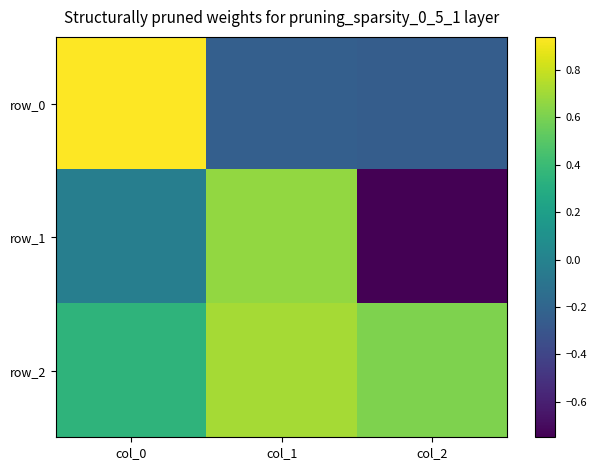

At which category is the sum across all series the highest?

col_0